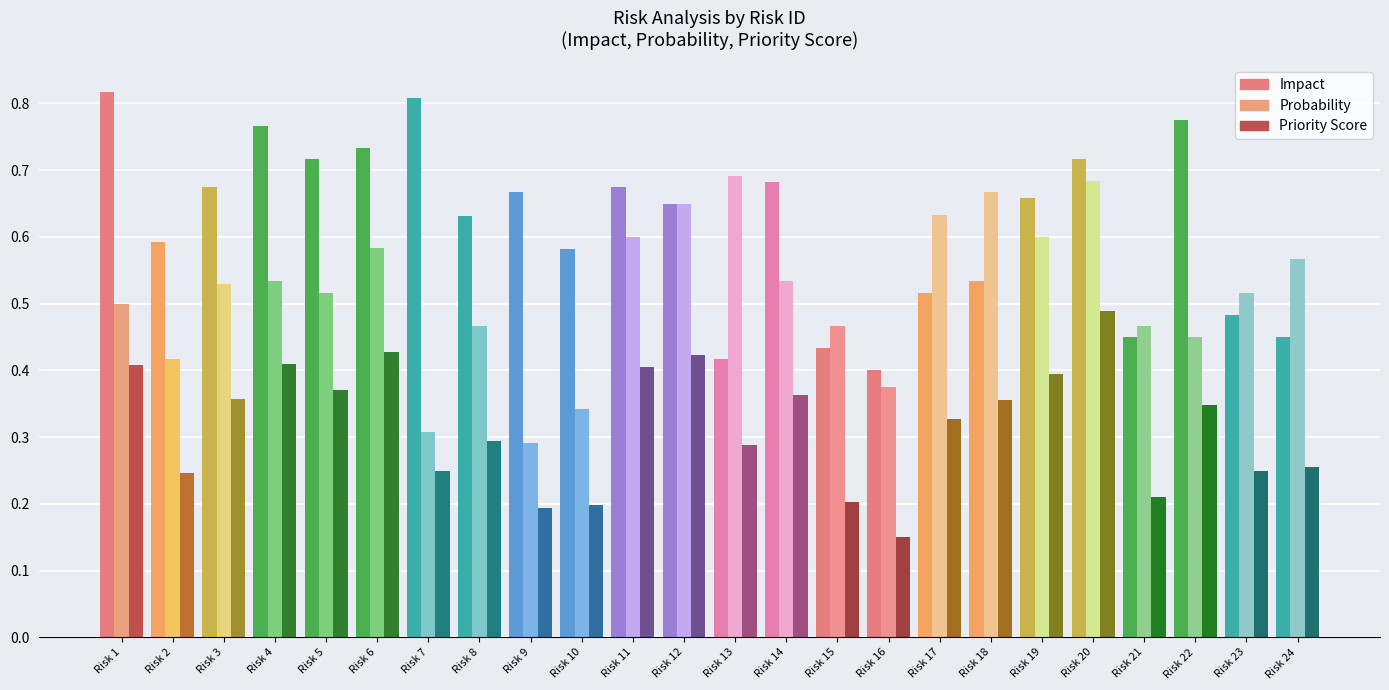

How many distinct data groups are displayed?

3